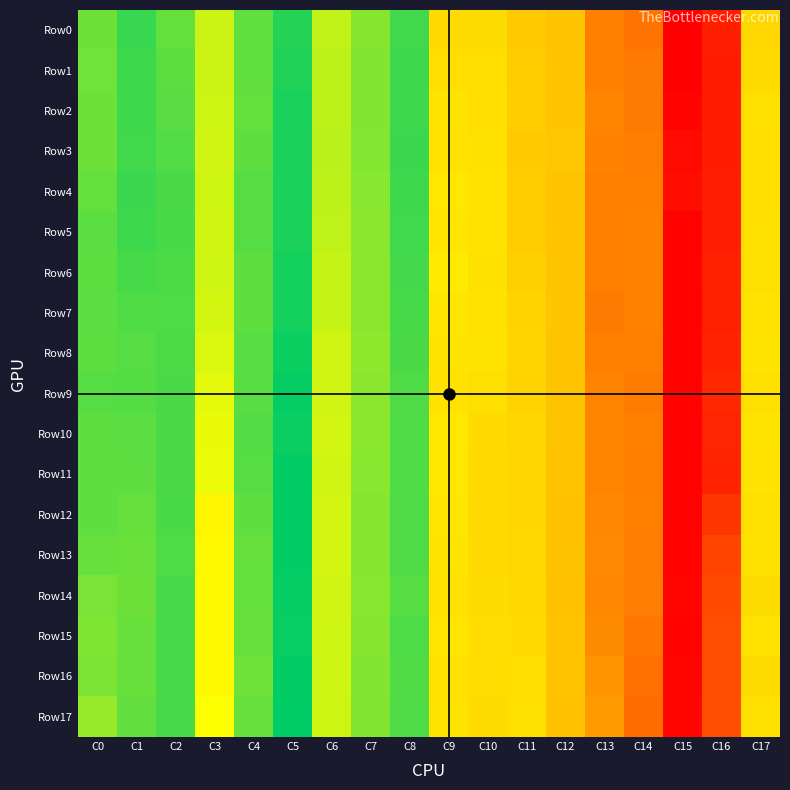

Which series has the largest total across all categories?

Row4